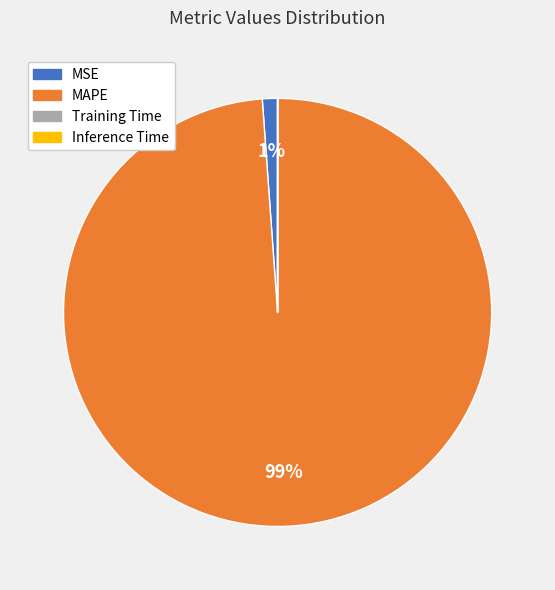

Is there a majority slice in this chart?

Yes